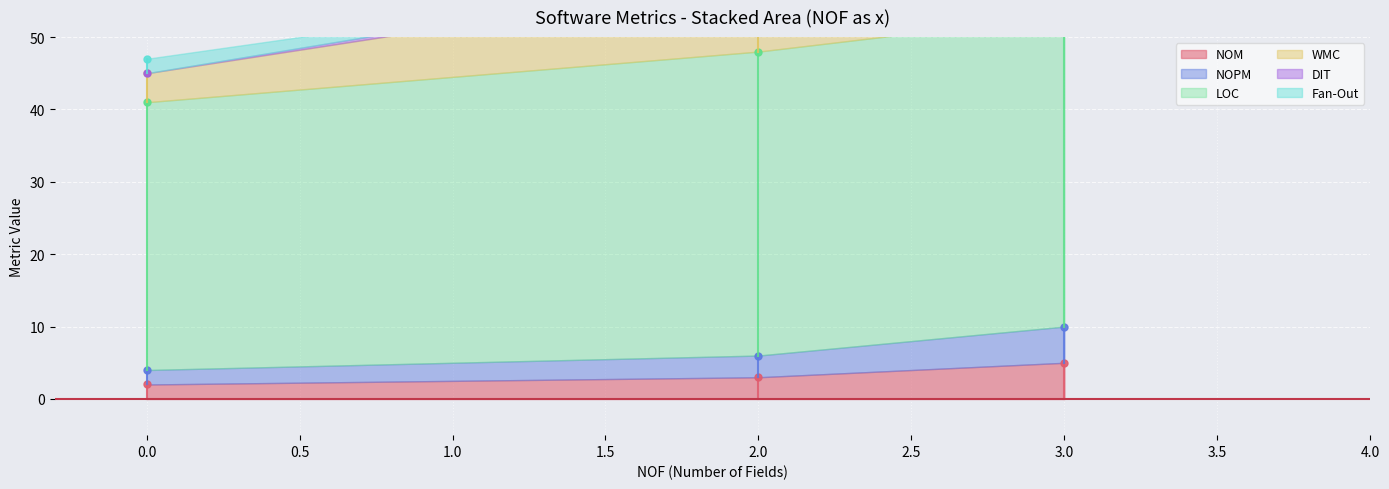

Does the chart display data point markers on the line(s)?

No